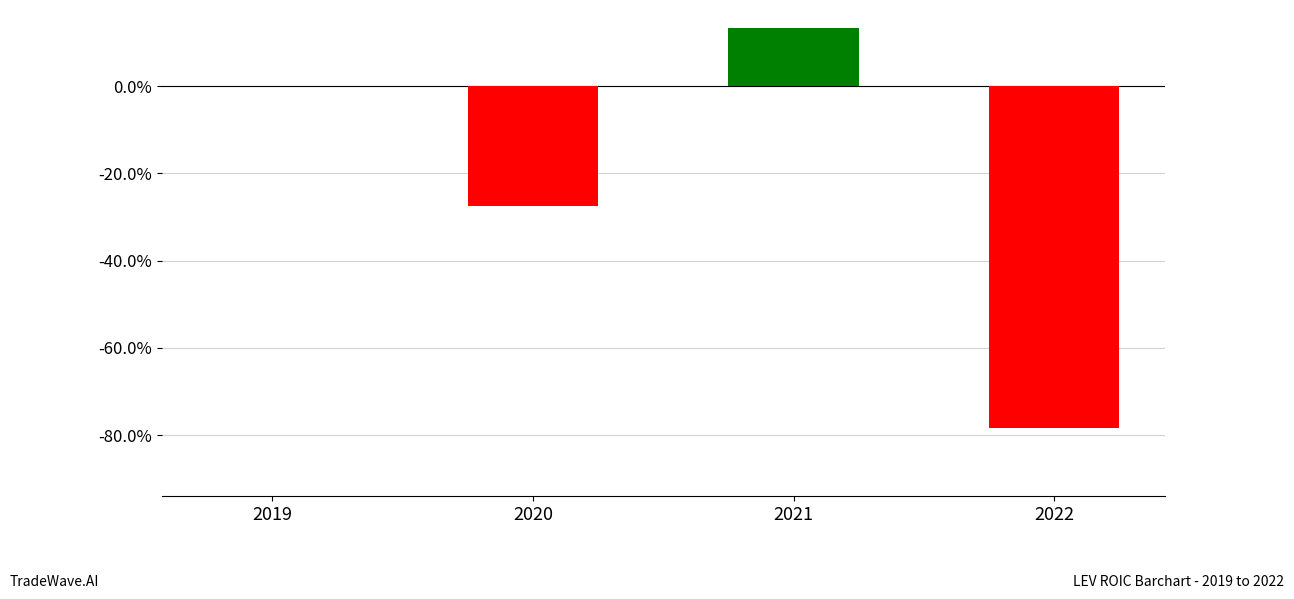

At which label is the value closest to 0?

2019